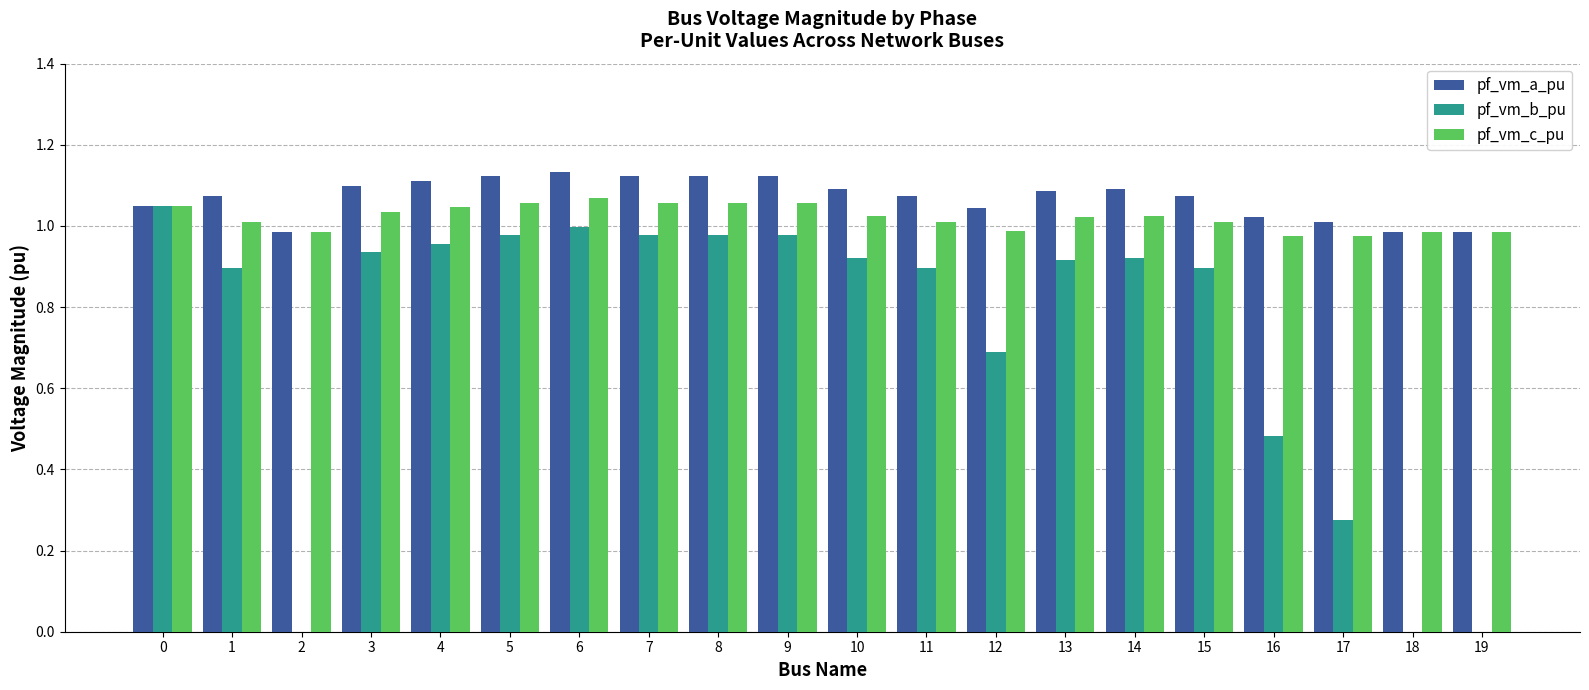

What is the spread (max minus min) of values at 14?

0.2